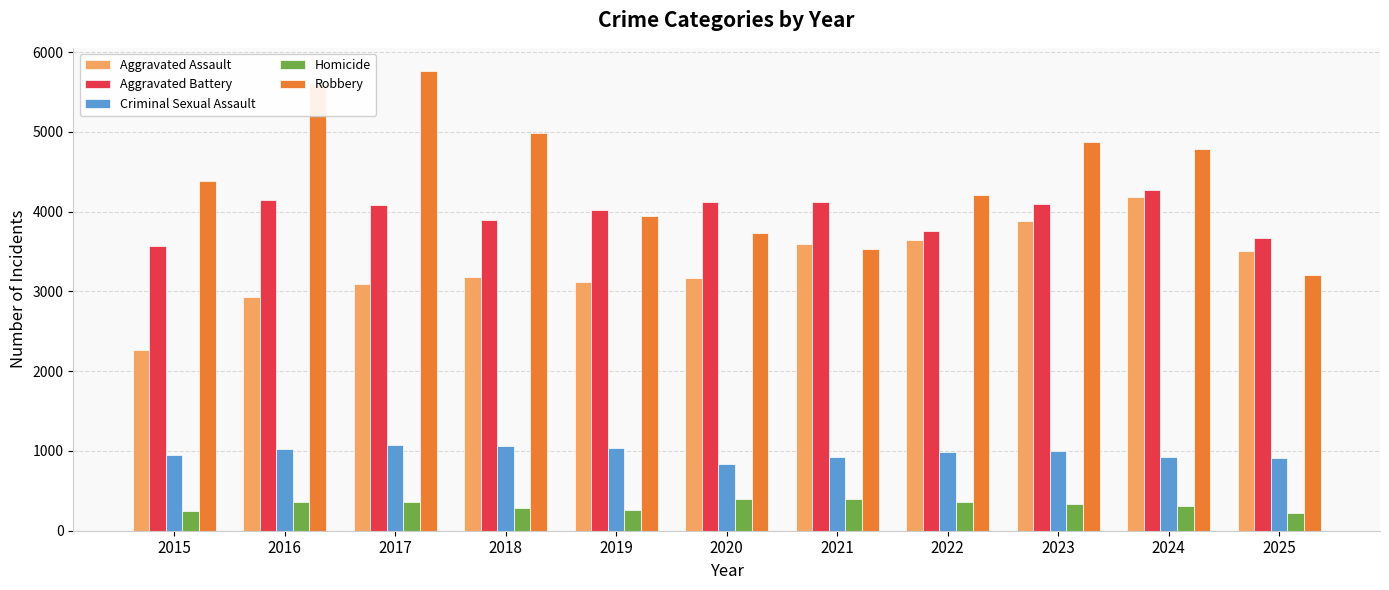

What is the difference between the highest and lowest values at 2019?

3761